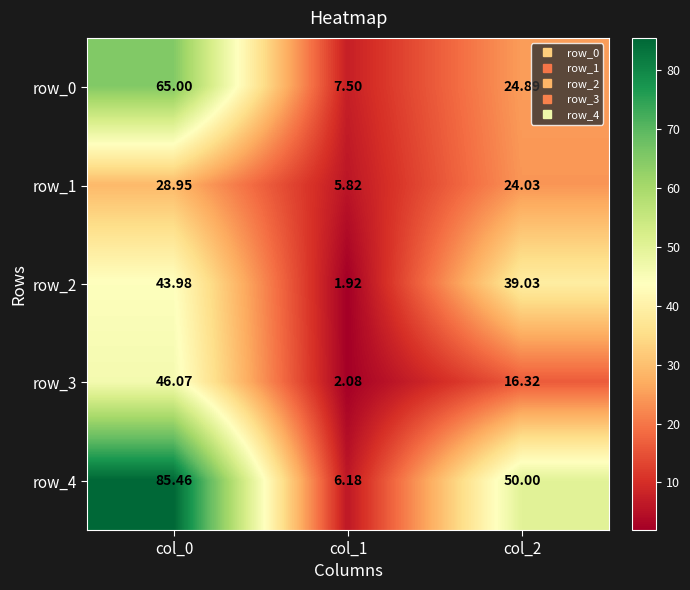

At how many categories does at least one series exceed 78?

1